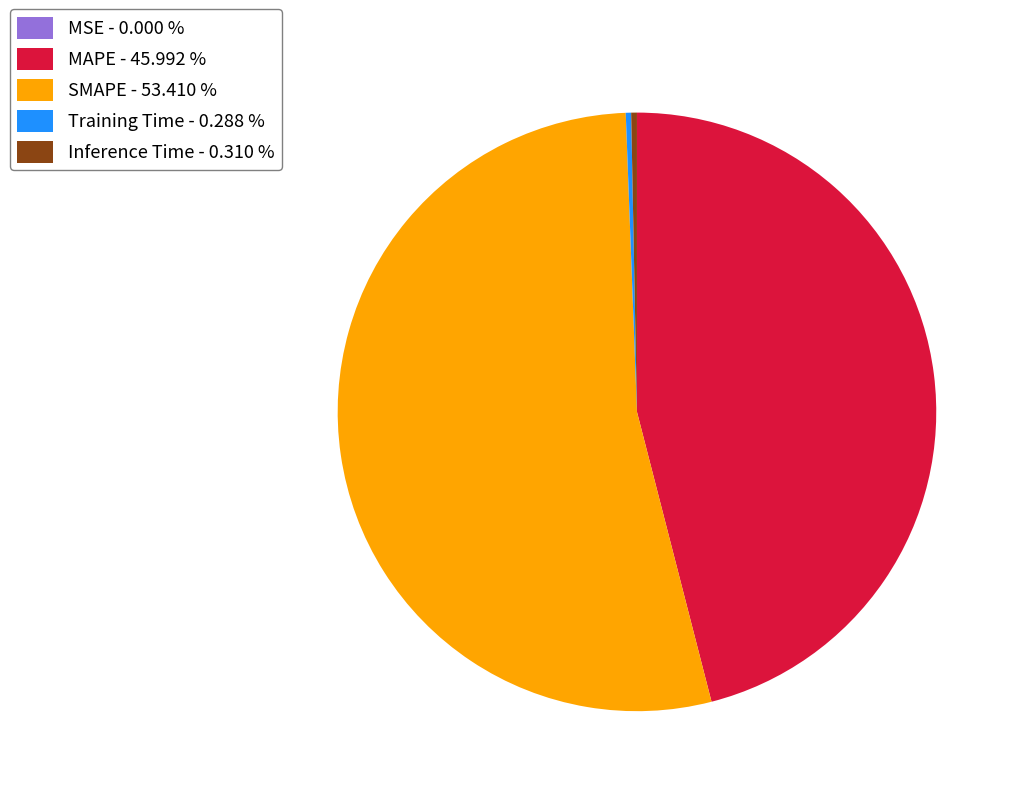

Do Training Time - 0.288 % and SMAPE - 53.410 % together represent more than half of the pie?

Yes